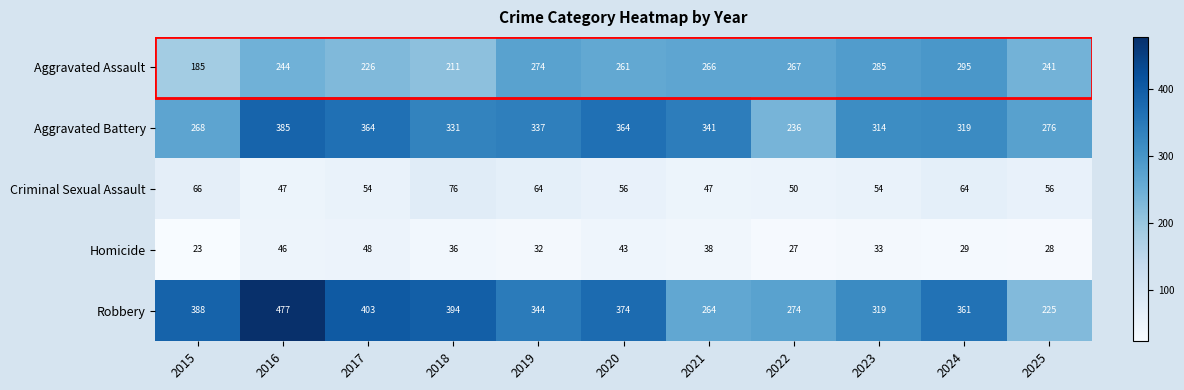

What is the difference between the highest and lowest values at 2024?

332